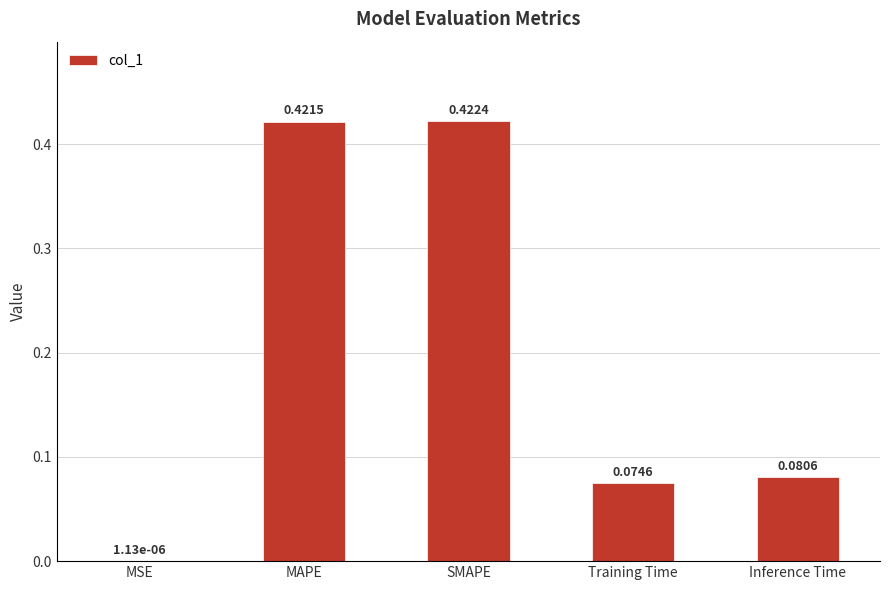

Where is the data nearest to the value 0?

MSE